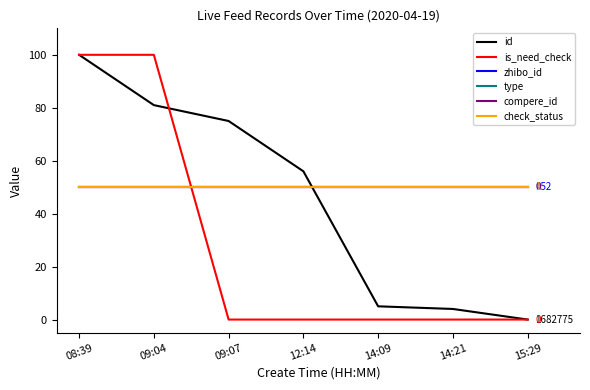

Which series changed the most between 08:39 and 12:14?

is_need_check